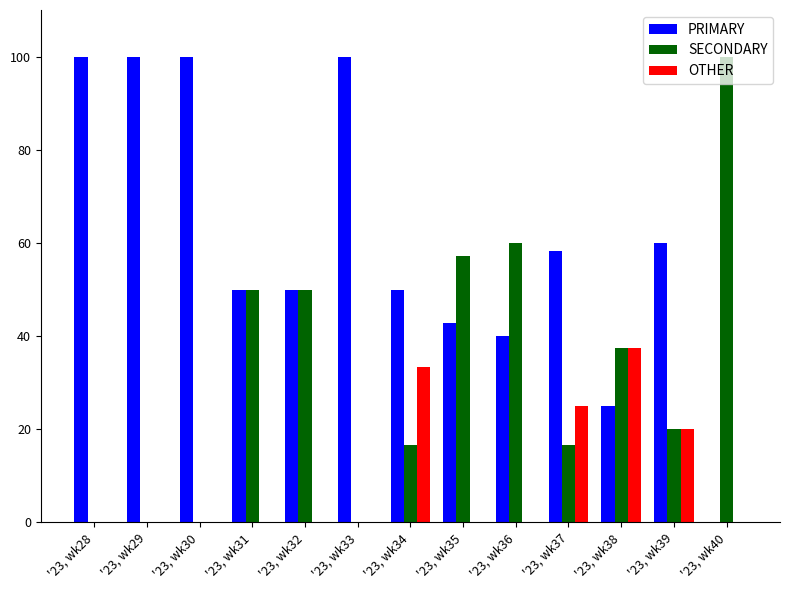

At which label does SECONDARY reach its peak?

'23, wk40